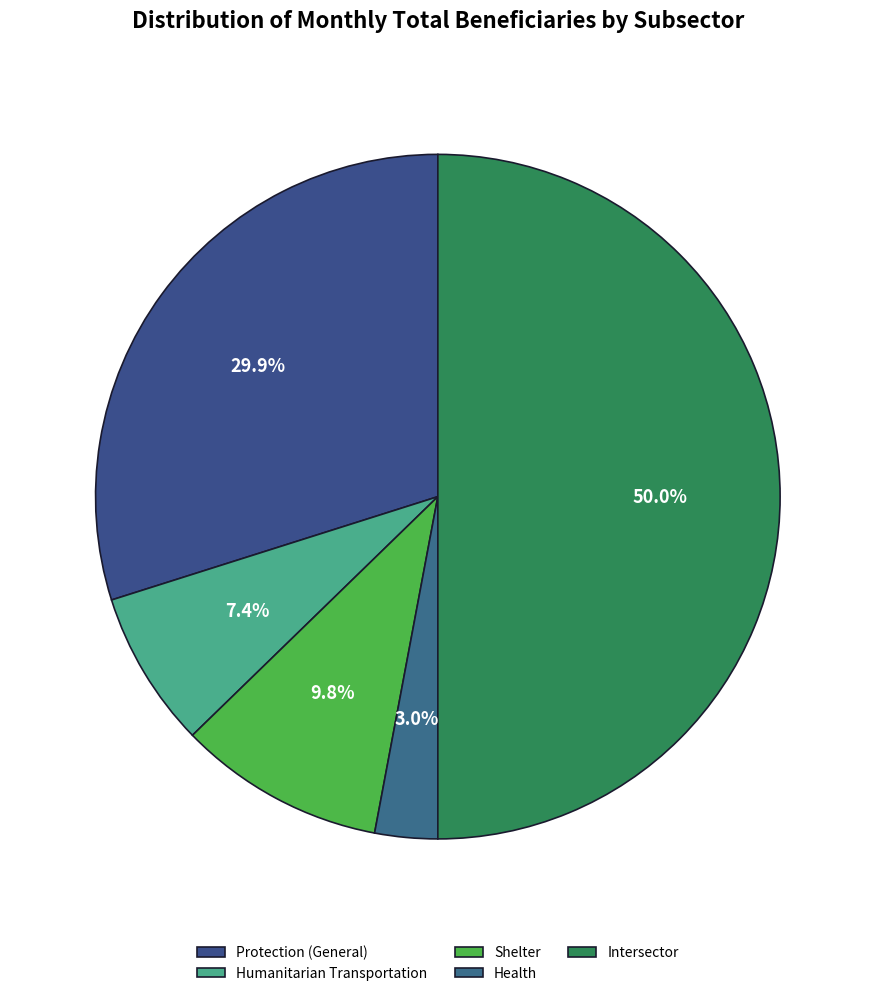

To the nearest percent, what is the difference between the Intersector and Protection (General) slice percentages?

20%